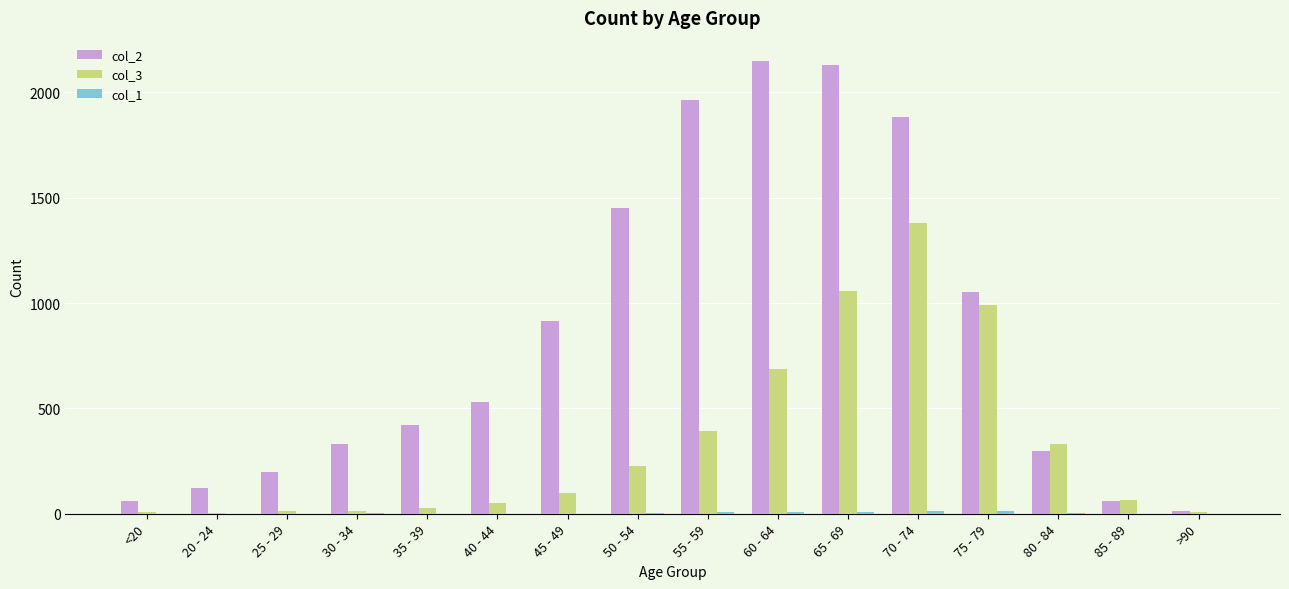

The value of col_2 at 60 - 64 is 2151. True or false?

True